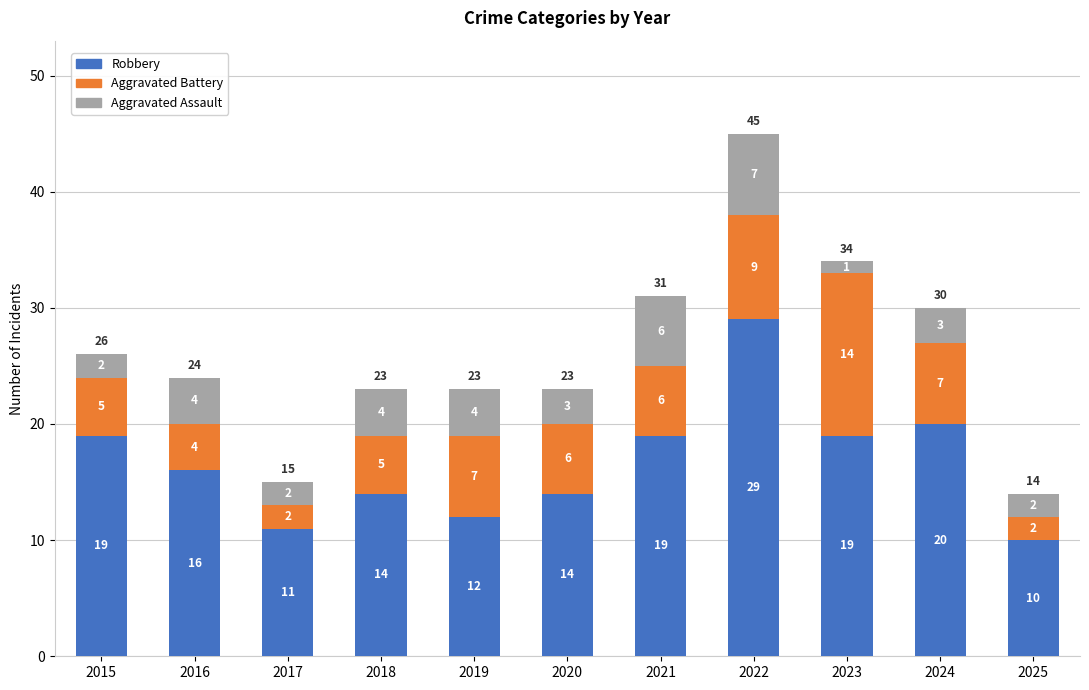

How many categories are shown in the chart?

11